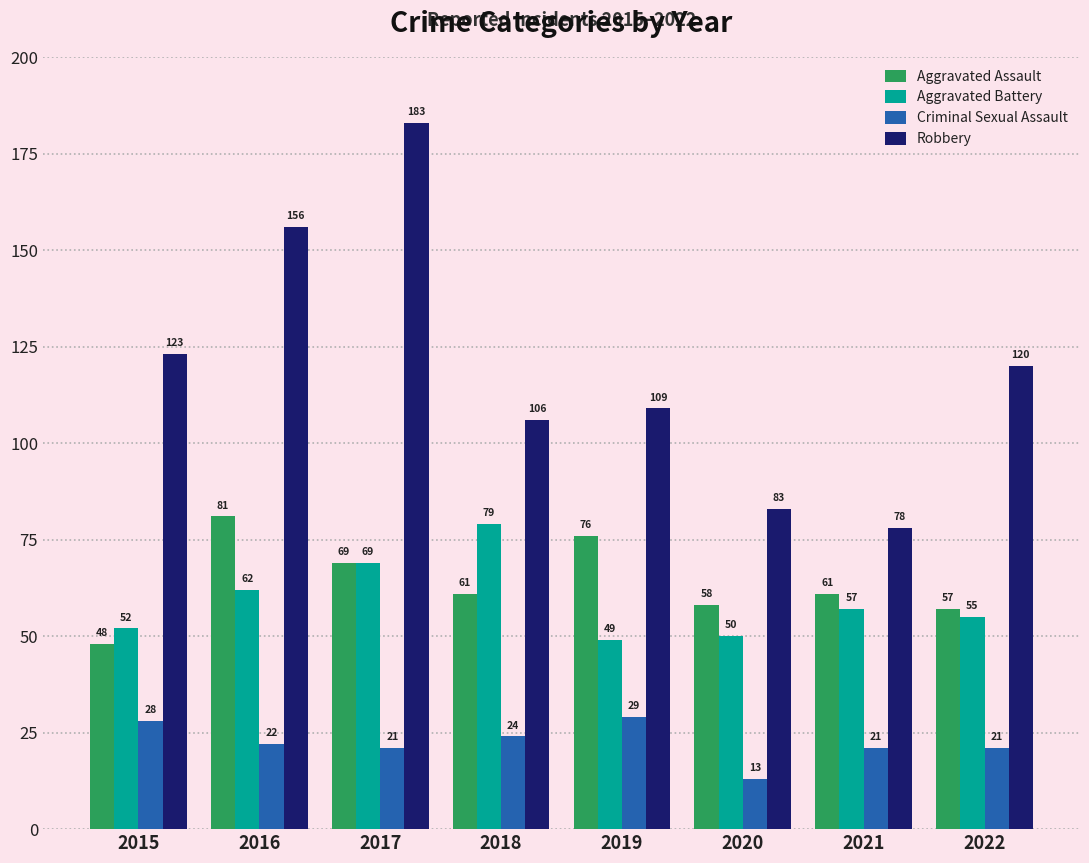

Is the value of Aggravated Battery at 2021 greater than the value of Aggravated Assault at 2015?

Yes